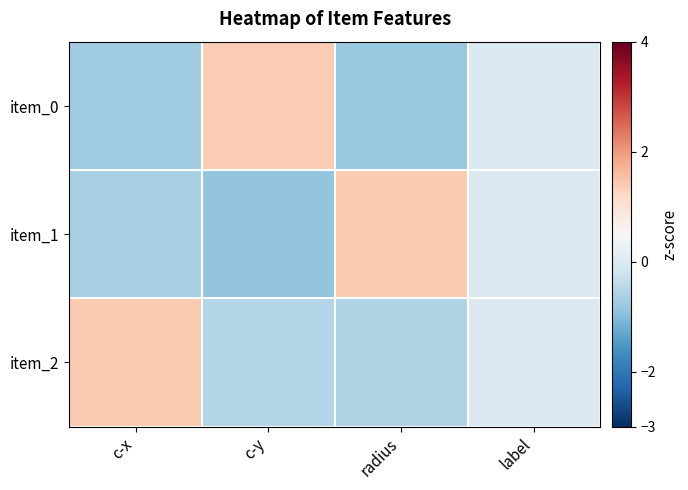

How many categories are shown in the chart?

4